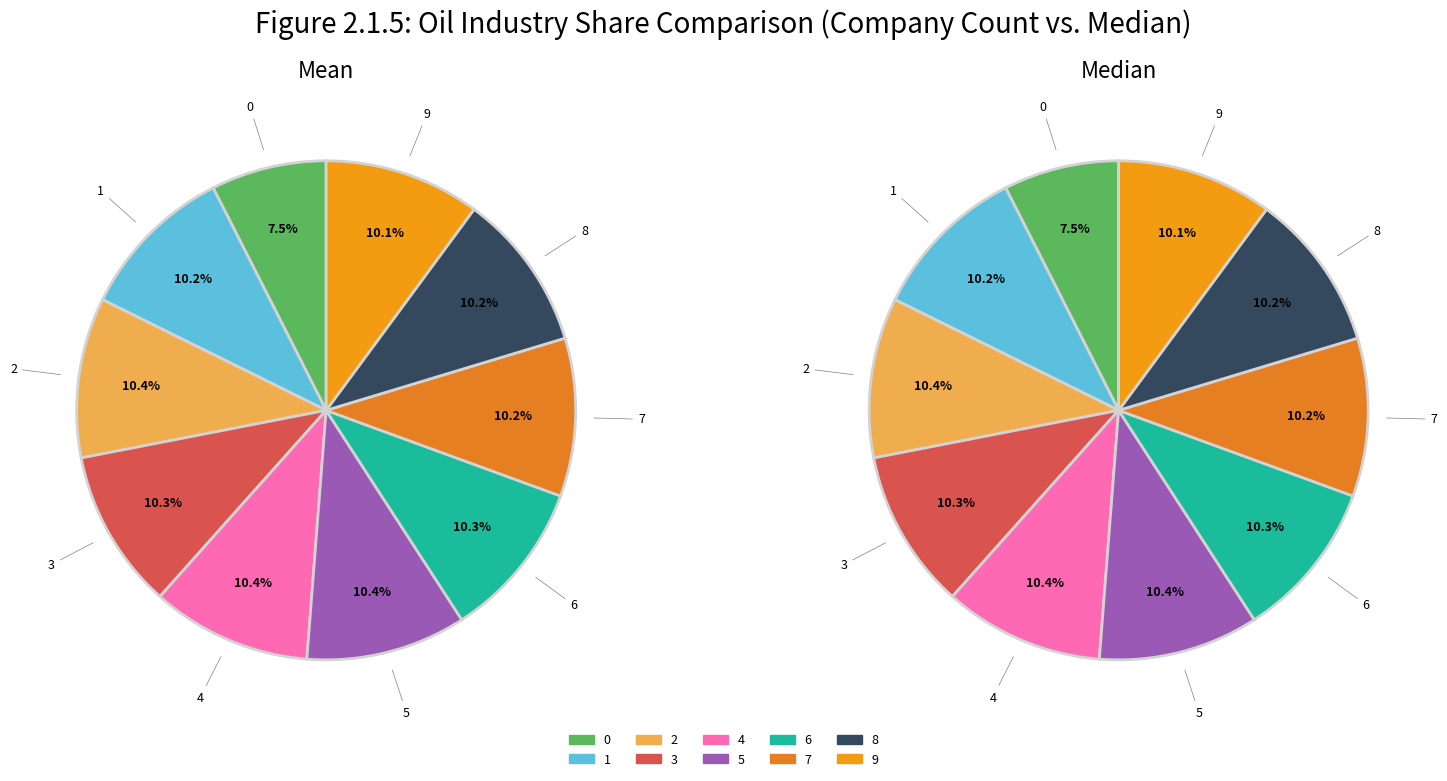

Count the number of slices in the pie.

10